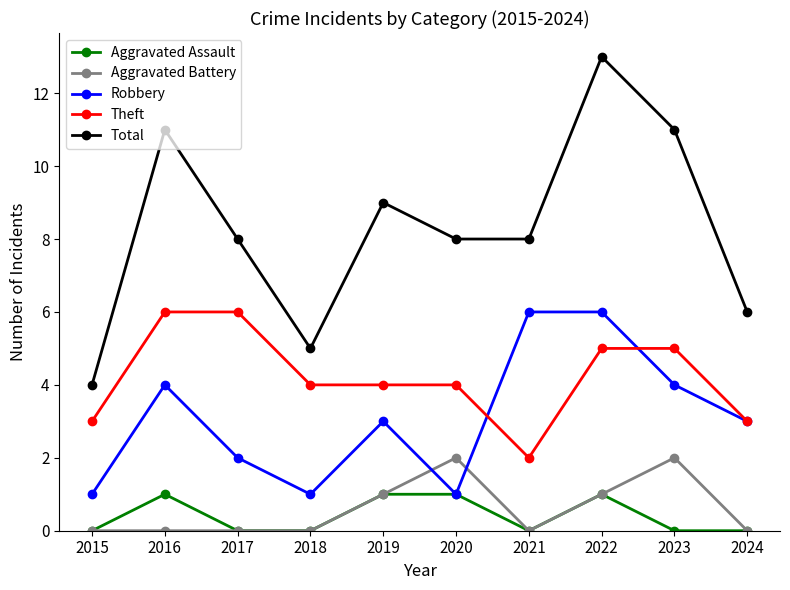

What is the sum of the Aggravated Battery values at 2019 and 2024?

1